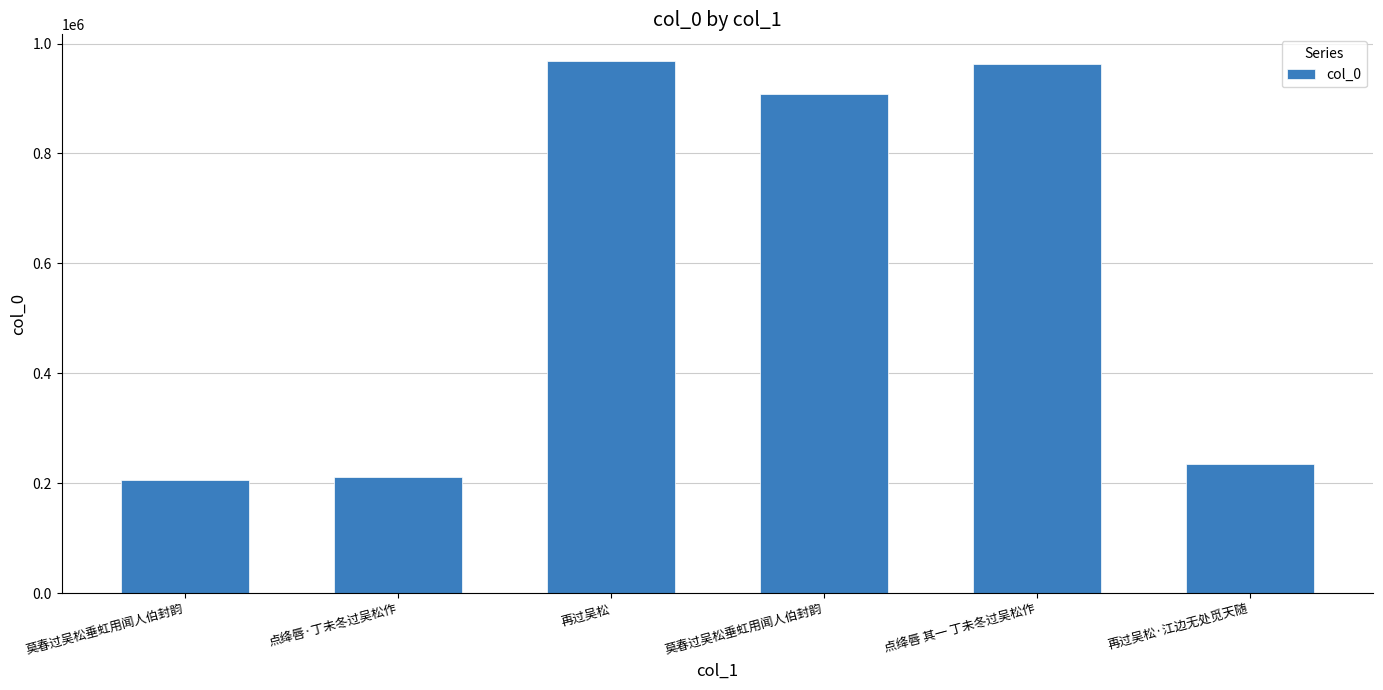

At which category does the chart reach its minimum across all series?

莫春过吴松垂虹用闻人伯封韵